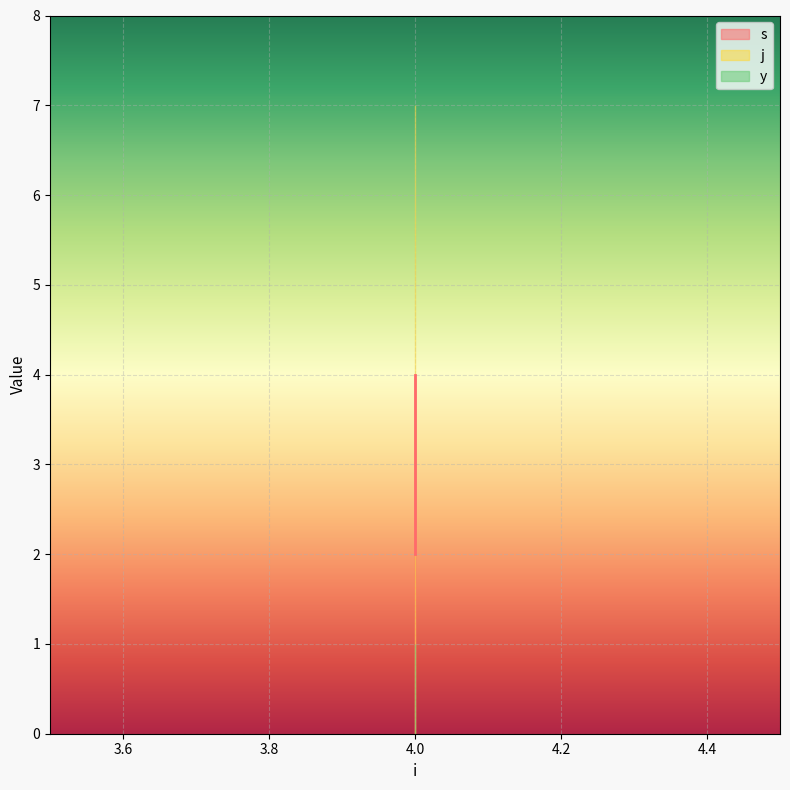

Which label corresponds to the smallest value in the chart?

4